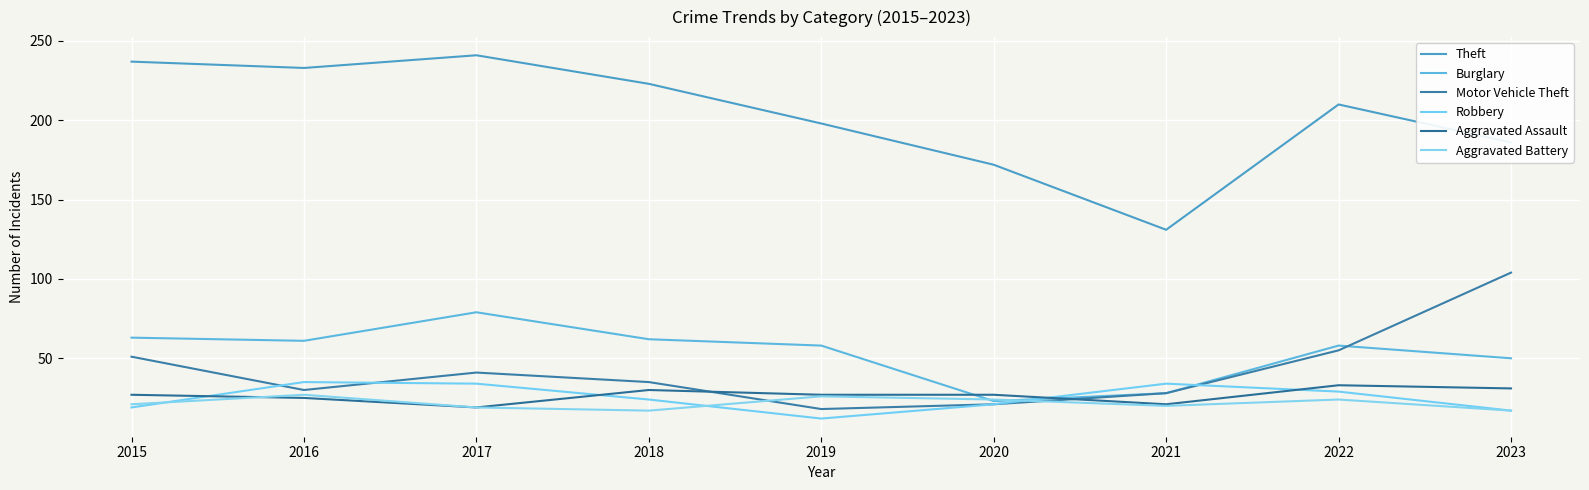

Reading left to right, what are all the values shown in this chart?

Theft: 237	233	241	223	198	172	131	210	186
Burglary: 63	61	79	62	58	23	28	58	50
Motor Vehicle Theft: 51	30	41	35	18	21	28	55	104
Robbery: 19	35	34	24	12	21	34	29	17
Aggravated Assault: 27	25	19	30	27	27	21	33	31
Aggravated Battery: 21	27	19	17	26	24	20	24	17